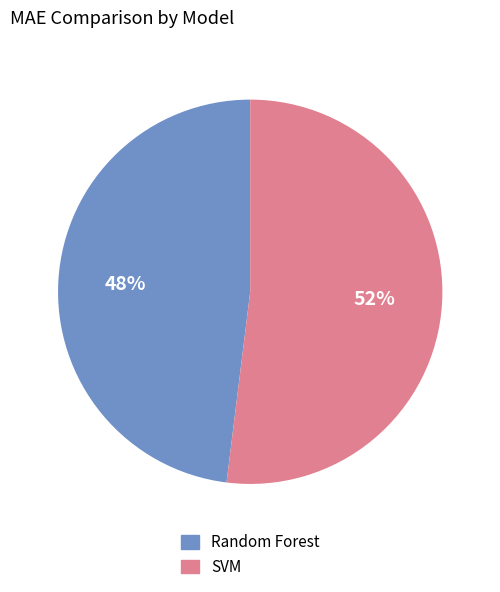

Is it true that Random Forest is 40% of the pie?

False